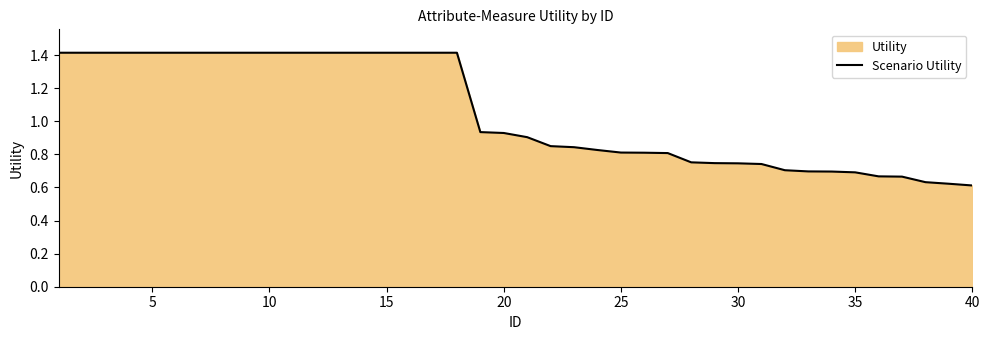

What is the greatest value displayed?

1.4